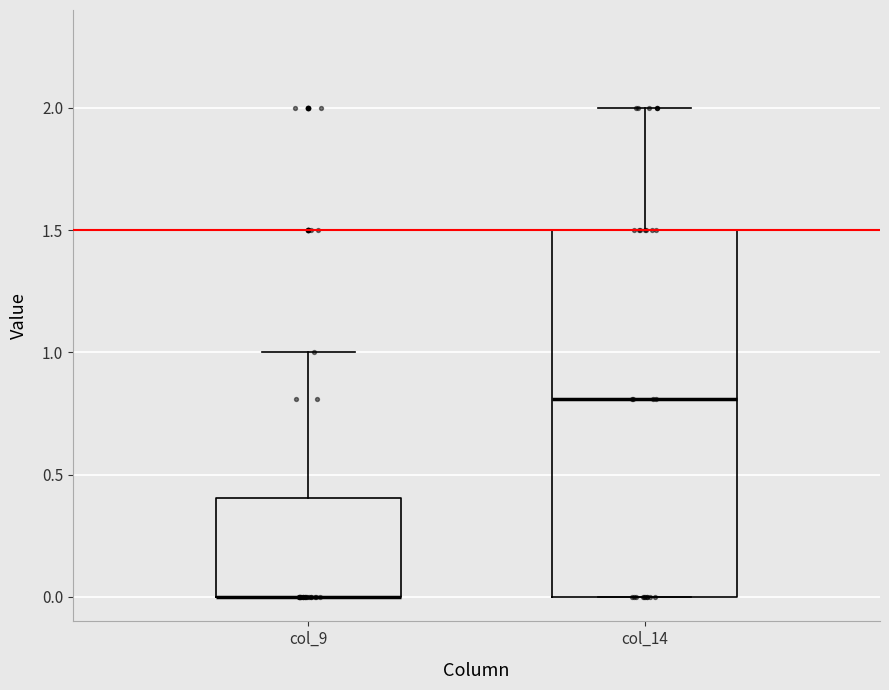

Reading left to right, transcribe this box plot: for each box, give where its median line is, the range the box spans, and where its two whiskers end, as read against the y-axis. The values are not printed on the chart, so give them approximately, as read against the axis.

col_9: median 0.0 (drawn on the box's lower edge), box 0.0 to 0.4, whiskers 0.0 to 1.0
col_14: median 0.8, box 0.0 to 1.5, whiskers 0.0 to 2.0